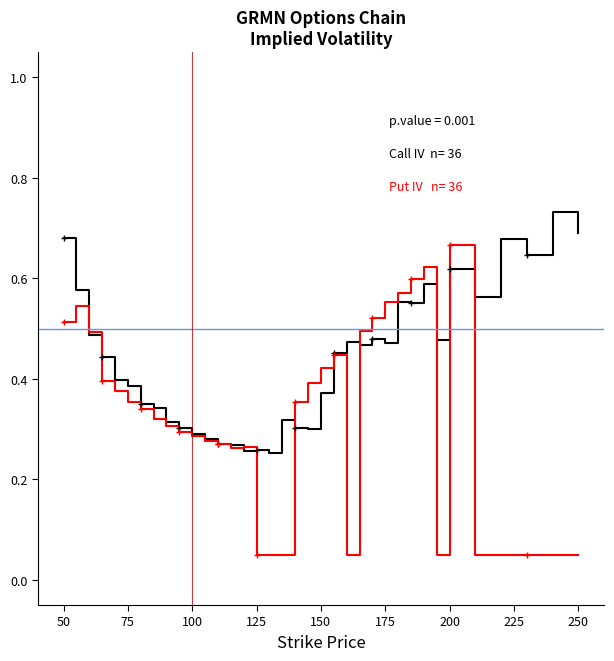

What is the label of the 6th point from the left?

75